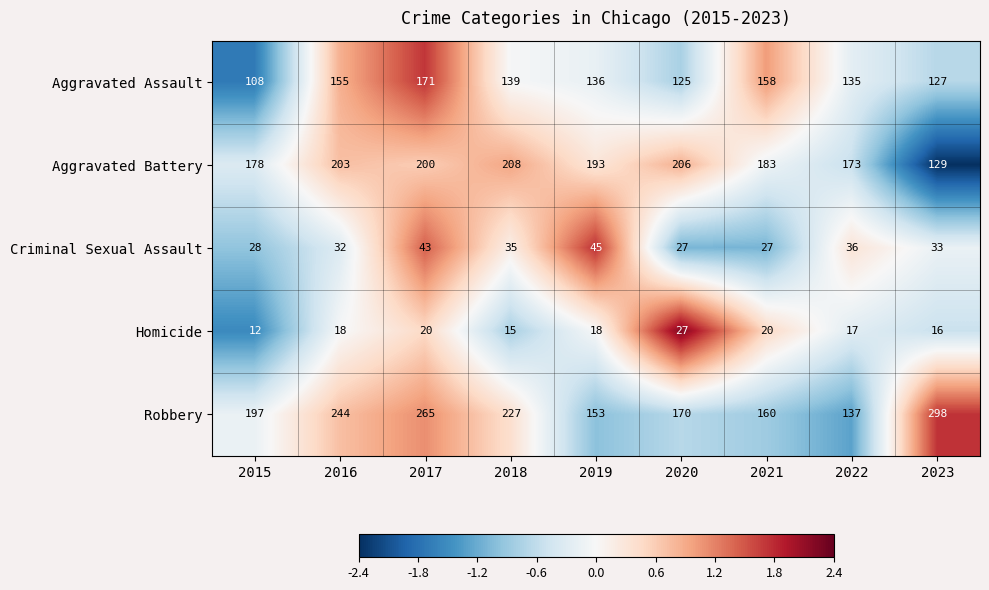

What is the difference between the second highest and minimum values in the Homicide series?

8